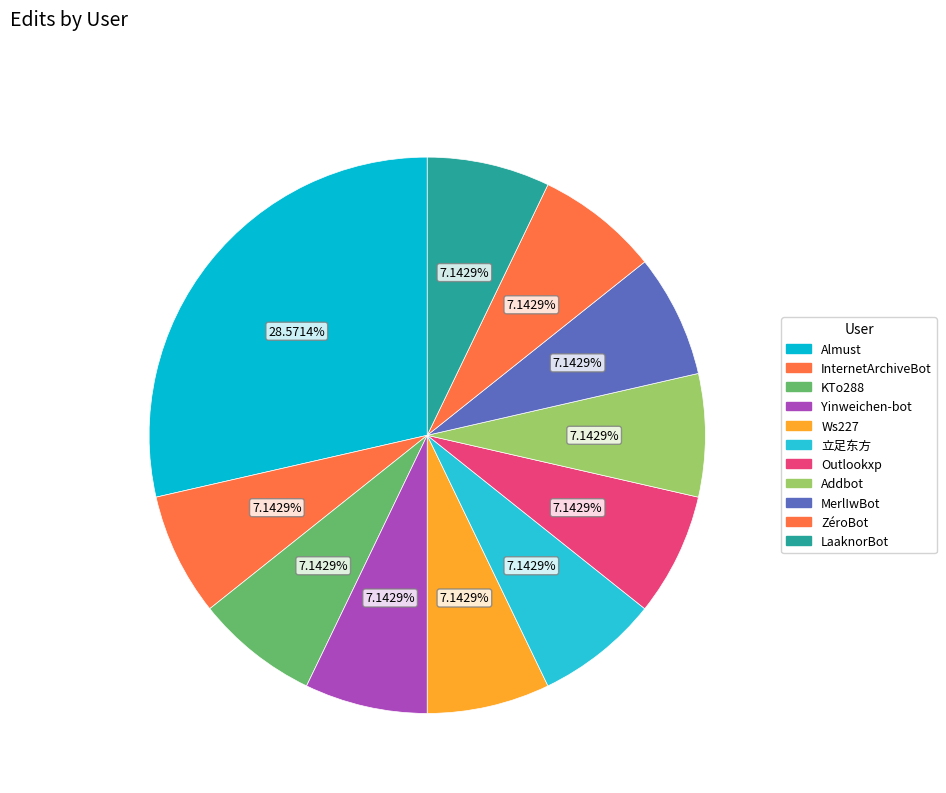

How many slices are in this pie chart?

11